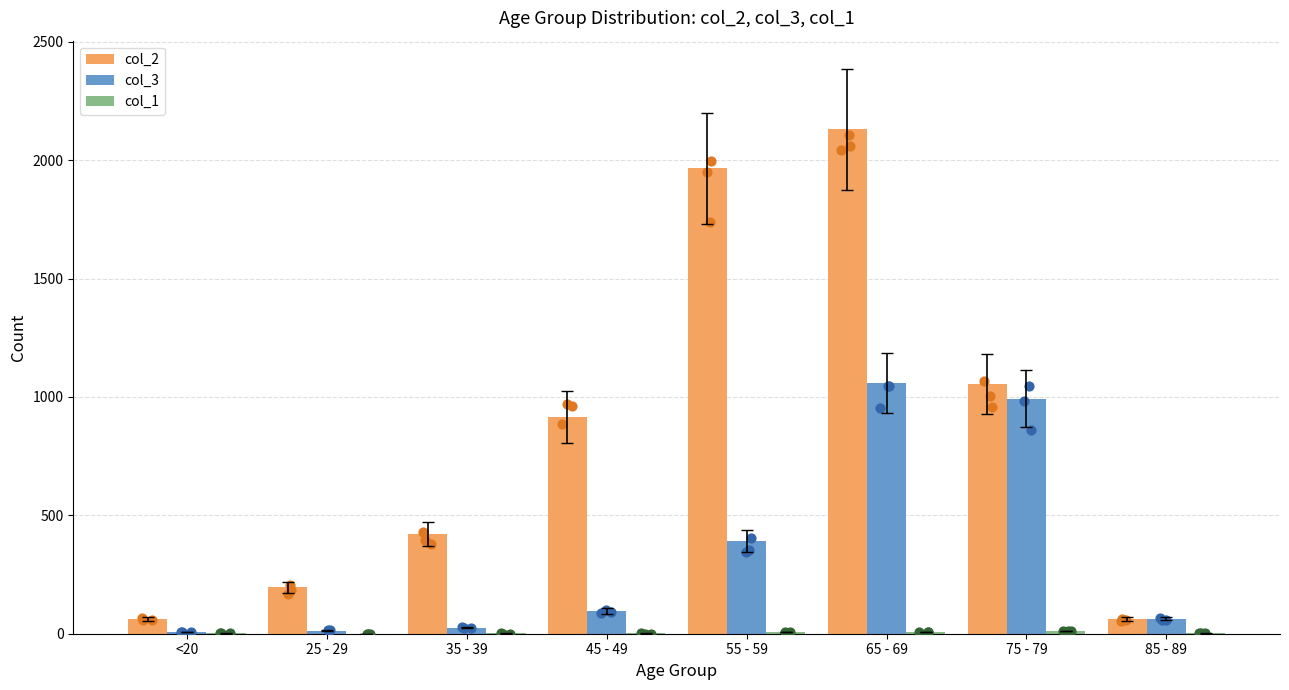

Is the value of col_2 at 75 - 79 greater than the value of col_1 at 65 - 69?

Yes